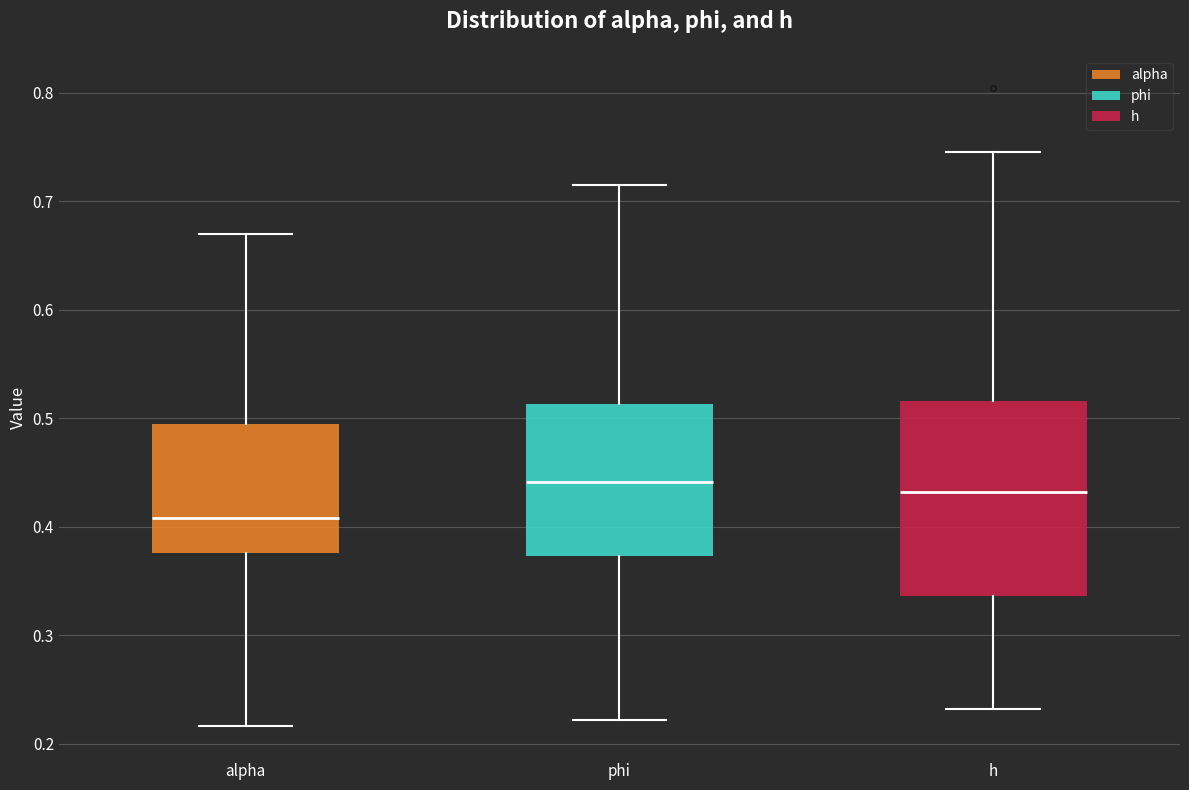

Comparing the boxes themselves (not the whiskers), which one is the tallest?

h